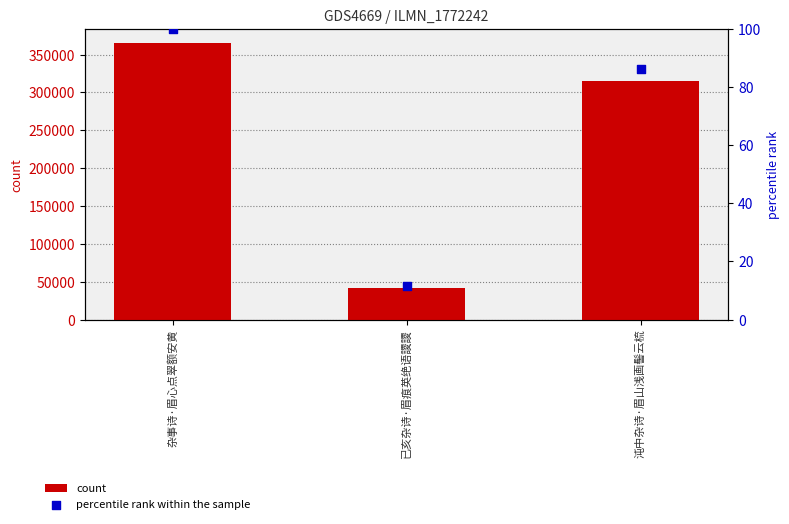

At how many categories does at least one series exceed 9023?

3